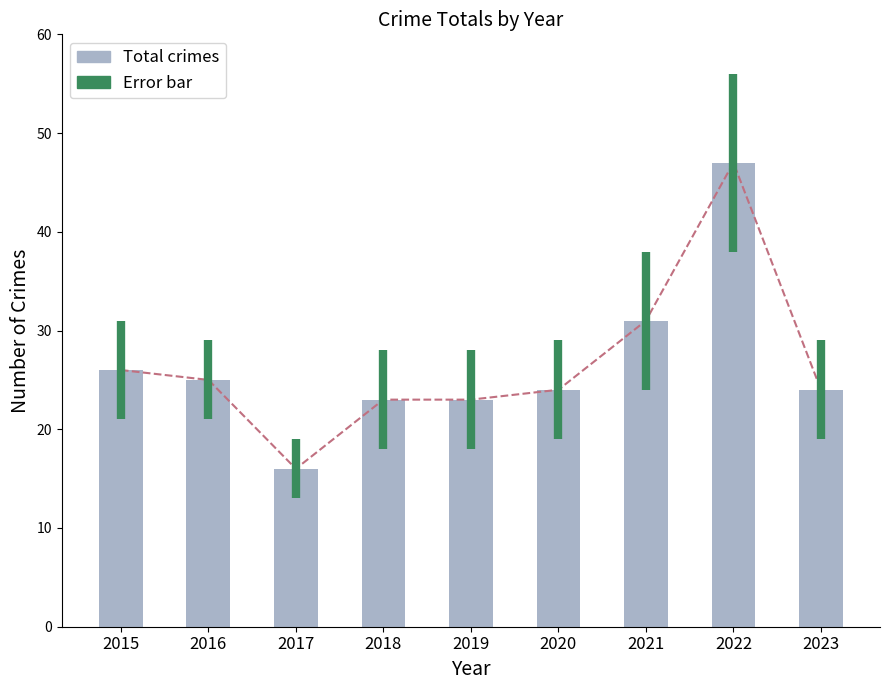

Is it true that the value at 2021 is 31?

True